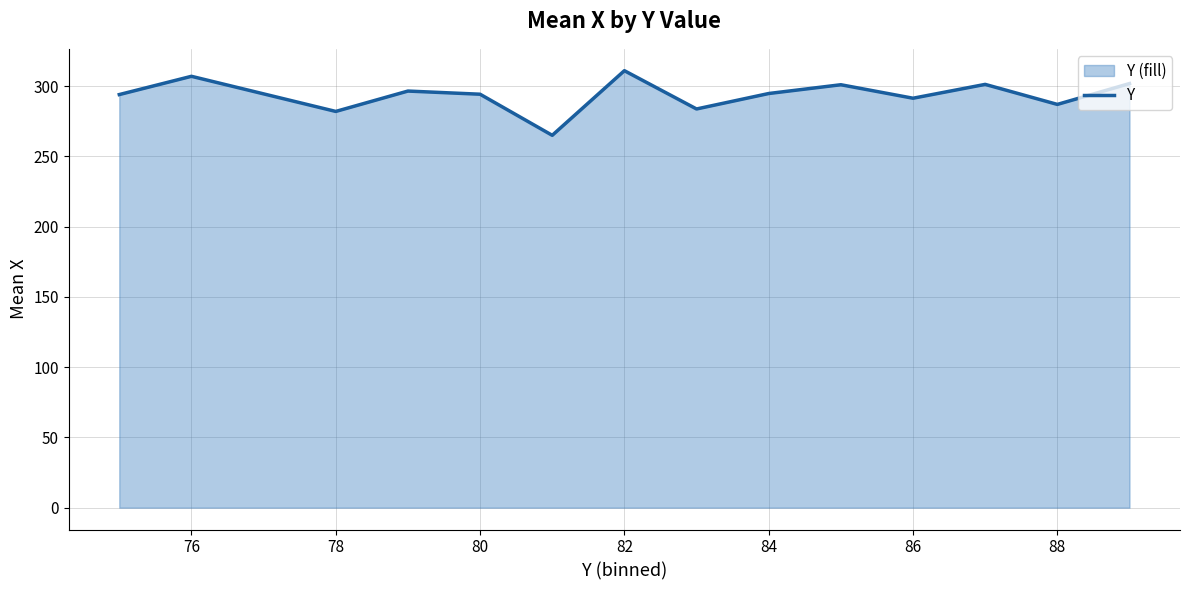

Between 76 and 88, which is larger?

76